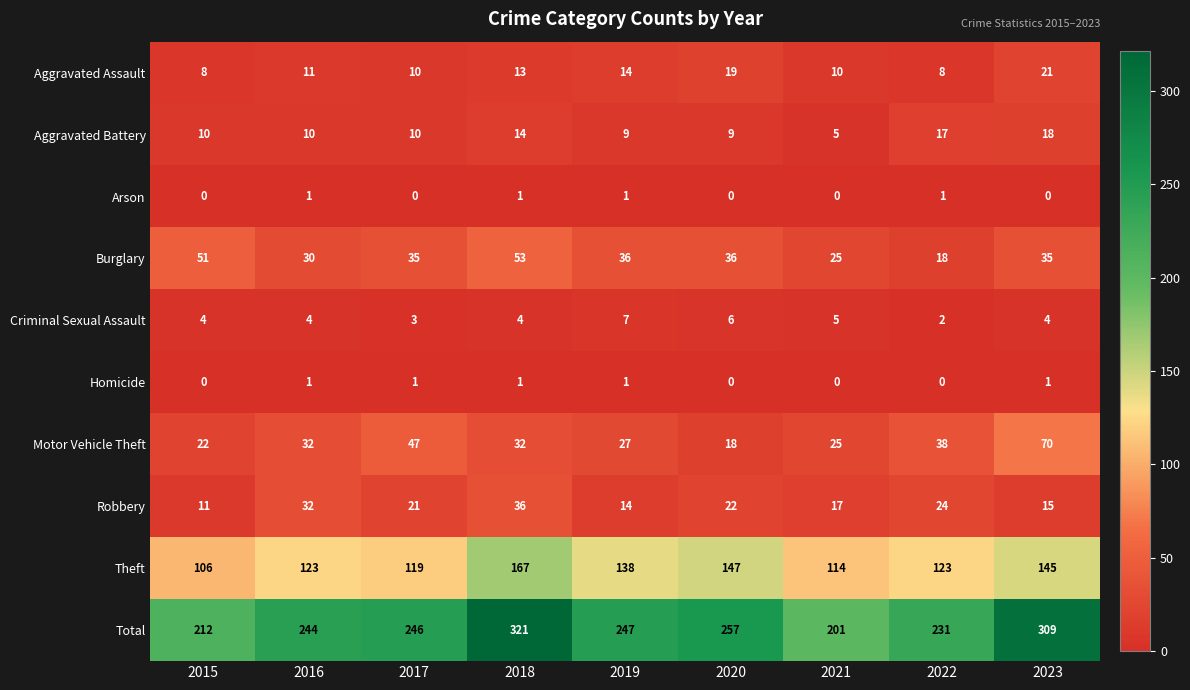

How many values in the Criminal Sexual Assault series are below 4?

2